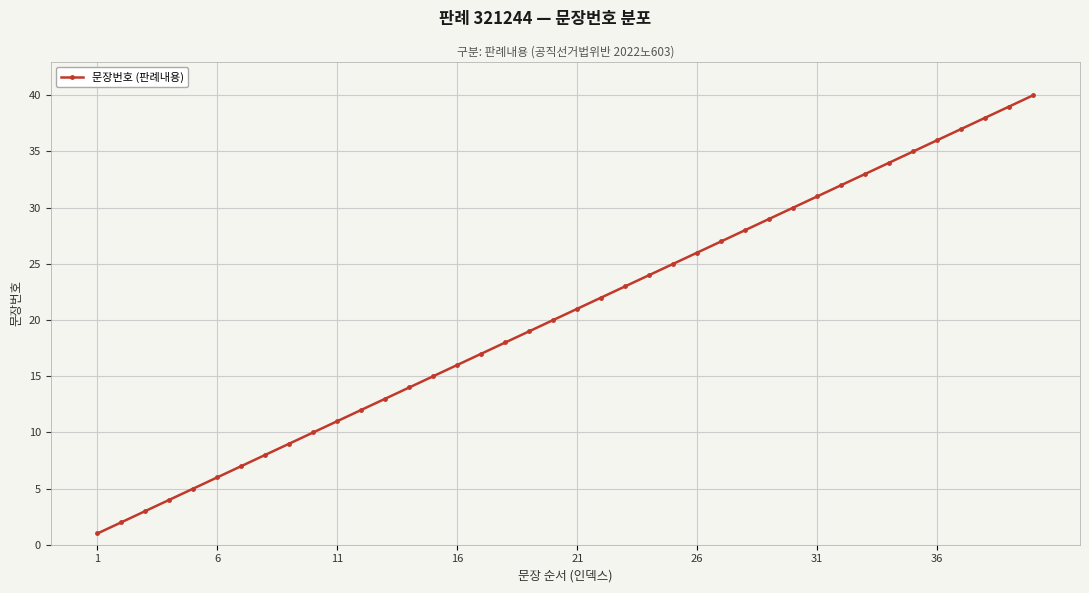

What is the maximum value shown in the chart?

40